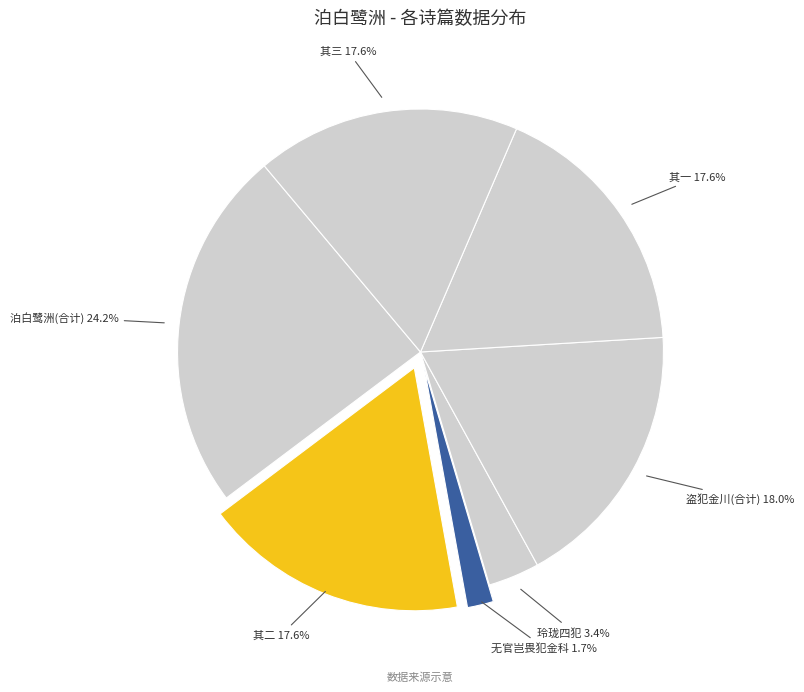

Between 无官岂畏犯金科 and 盗犯金川(合计), which is larger?

盗犯金川(合计)